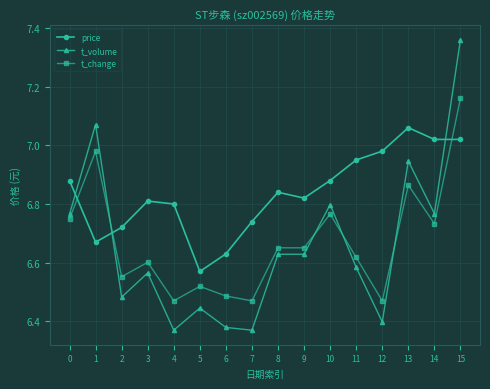

What is the difference between the t_change values at 10 and 5?

0.2